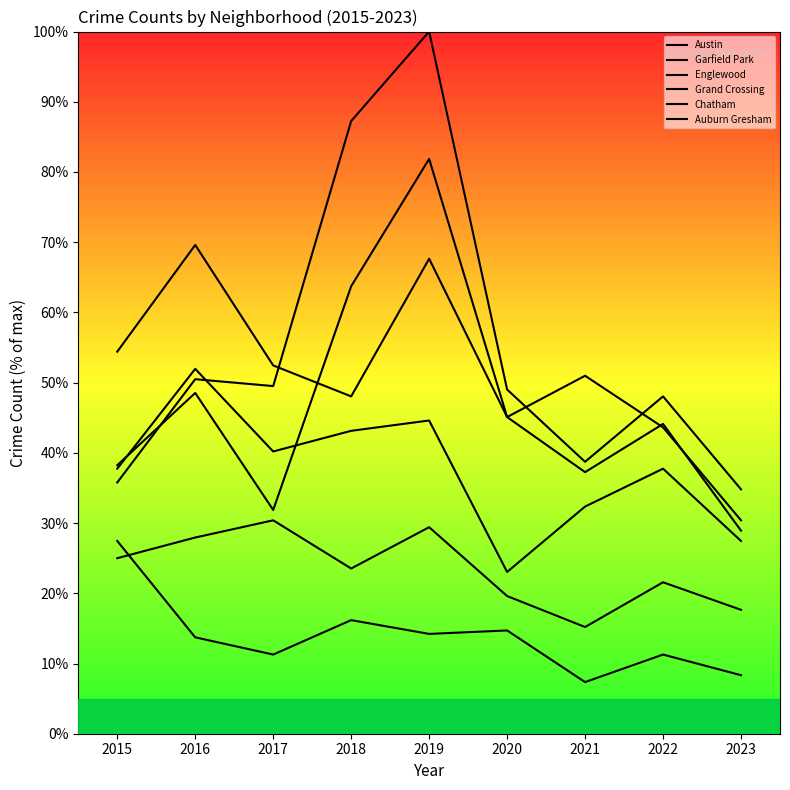

What is the lowest value of the Garfield Park series?

34.8